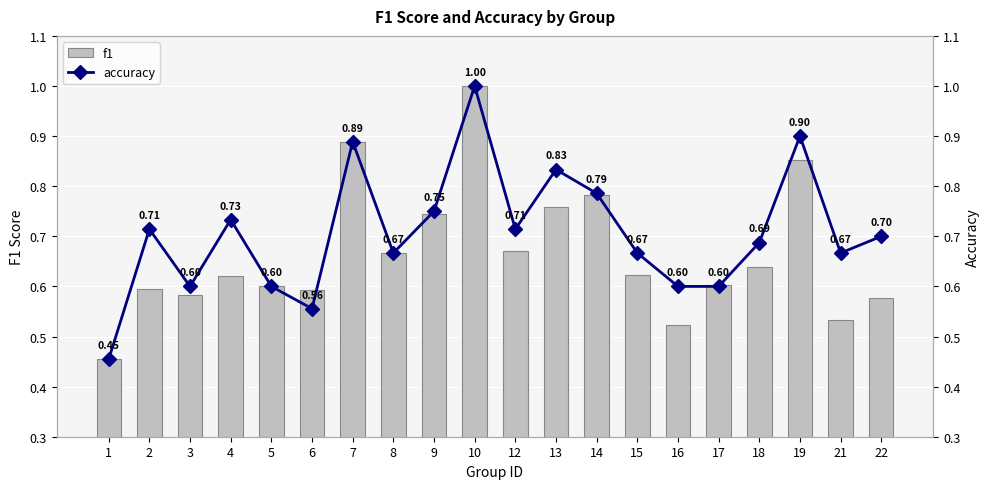

Which series has the largest total across all categories?

accuracy